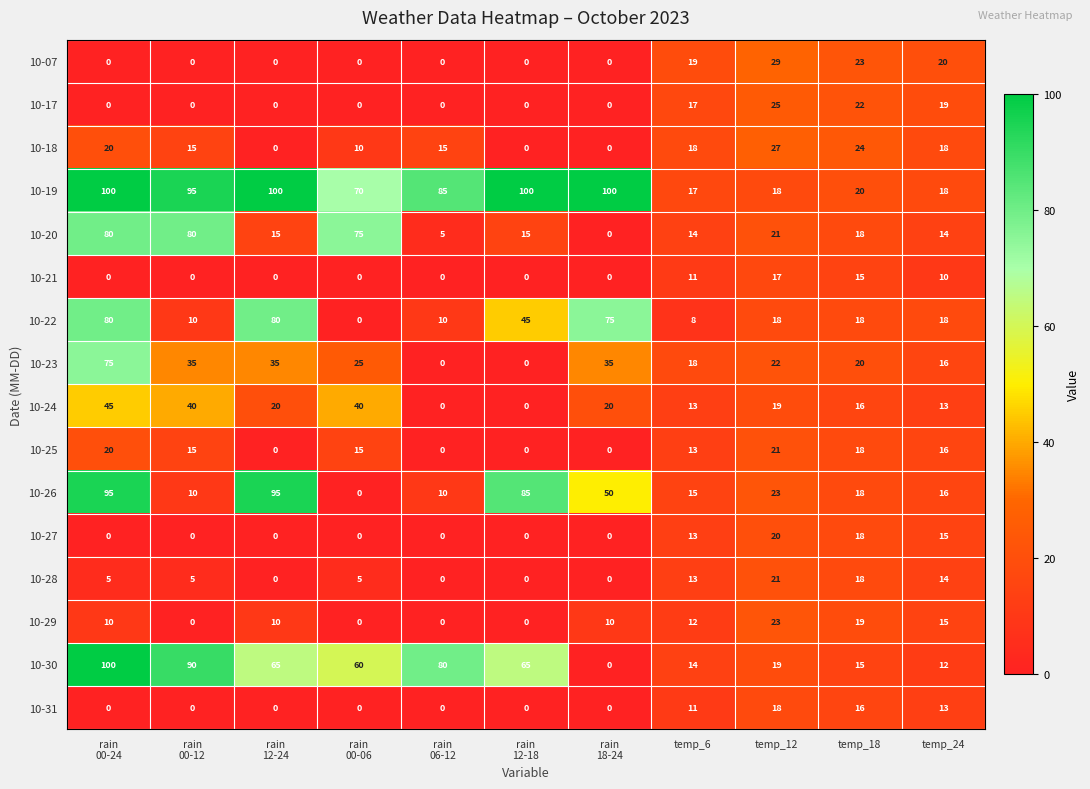

Where is 10-20 nearest to the value 40?

temp_12